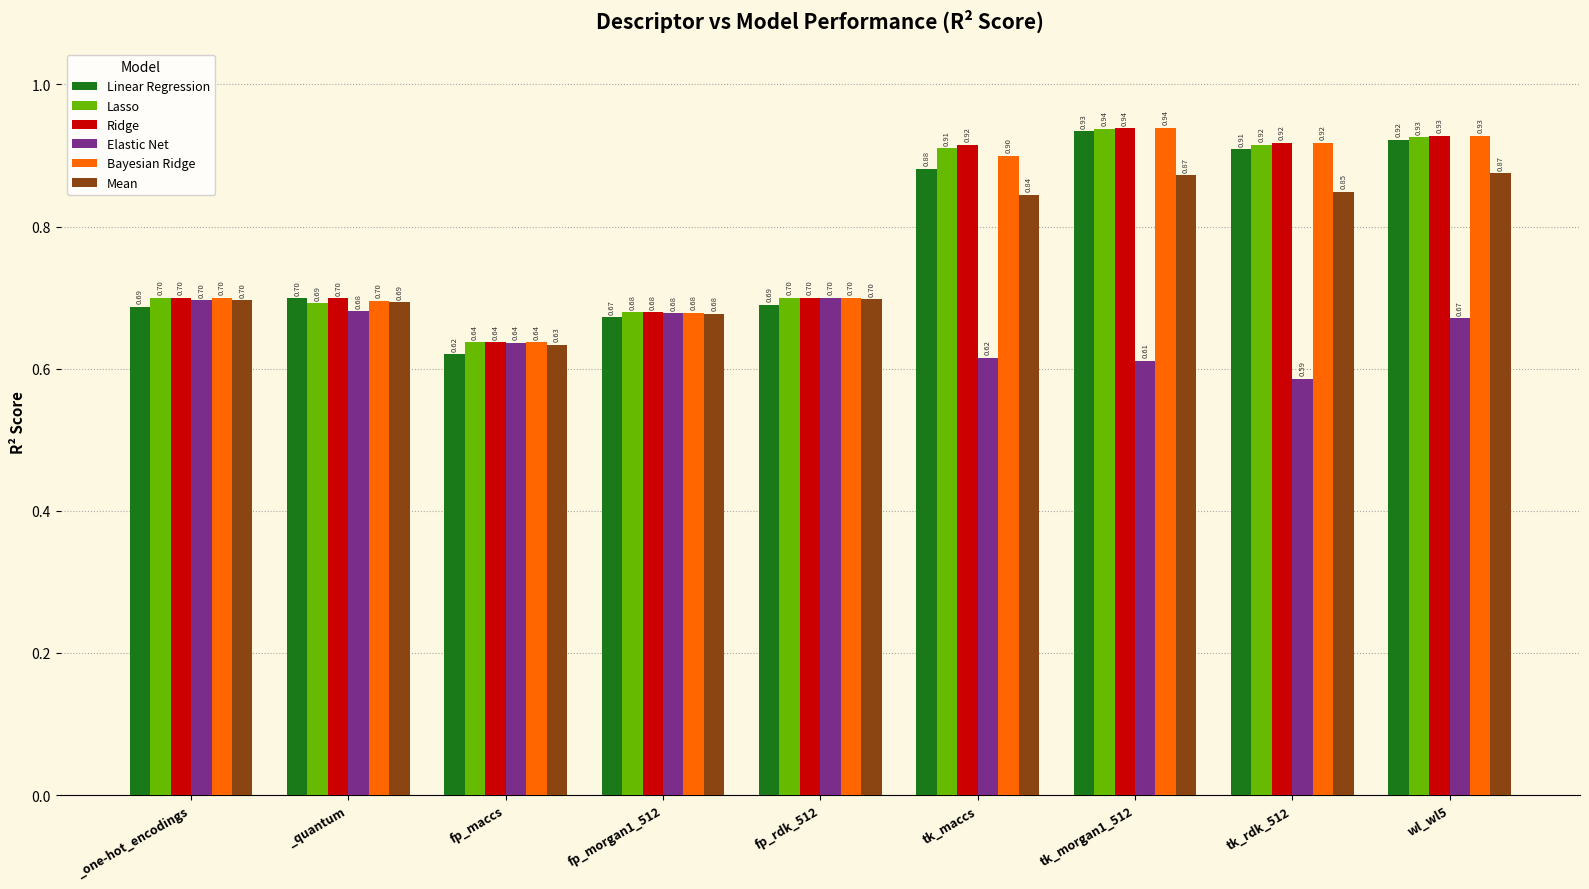

What is the spread (max minus min) of values at tk_morgan1_512?

0.3